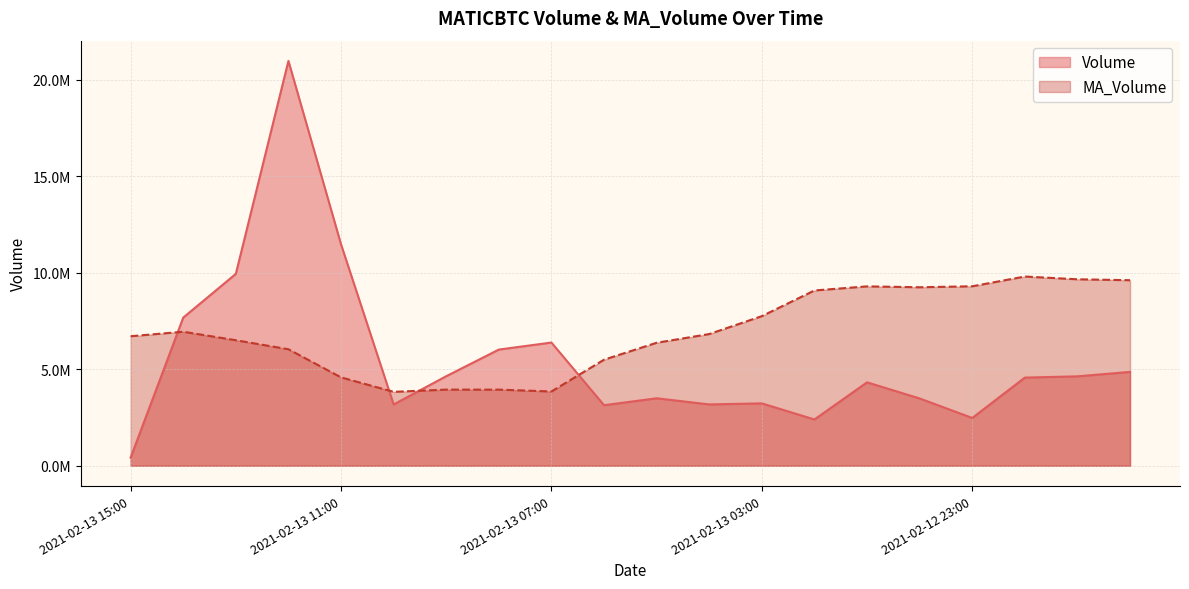

What is the average value of the Volume series?

5524375.8